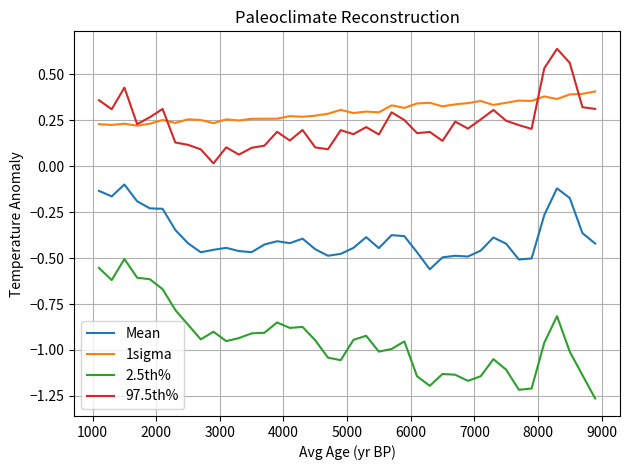

Count the number of data series in this chart.

4